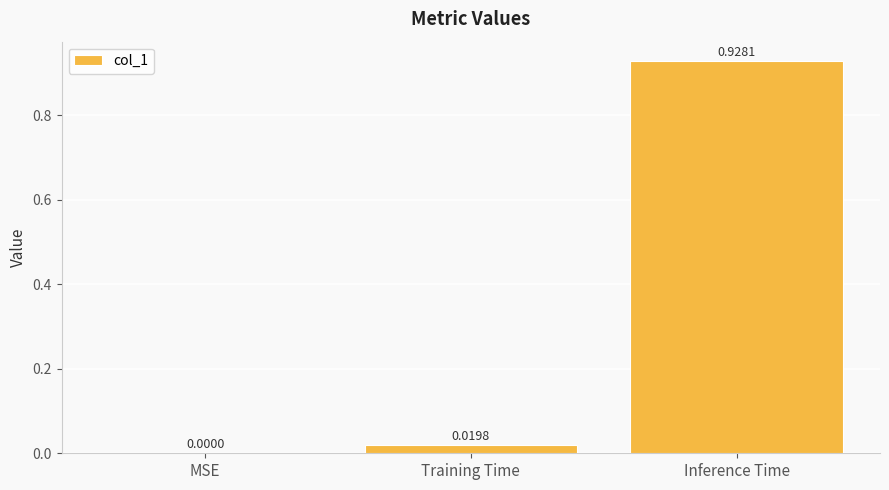

What is the change in value from MSE to Inference Time?

+0.9